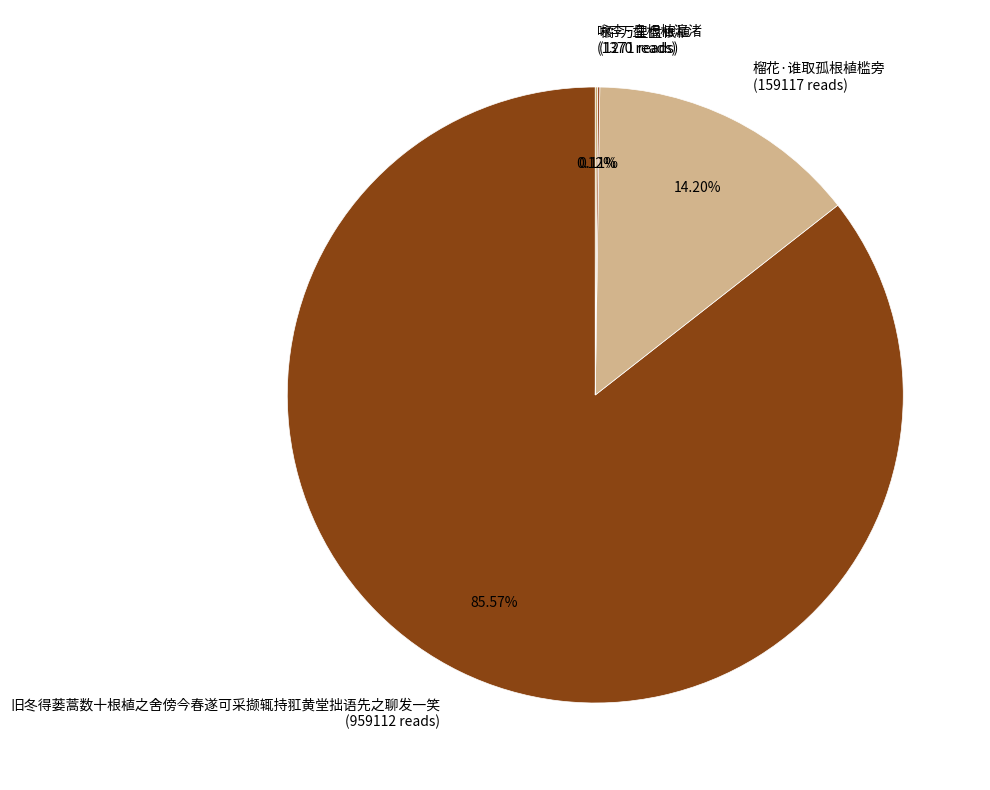

Which category accounts for the majority?

旧冬得蒌蒿数十根植之舍傍今春遂可采撷辄持羾黄堂拙语先之聊发一笑